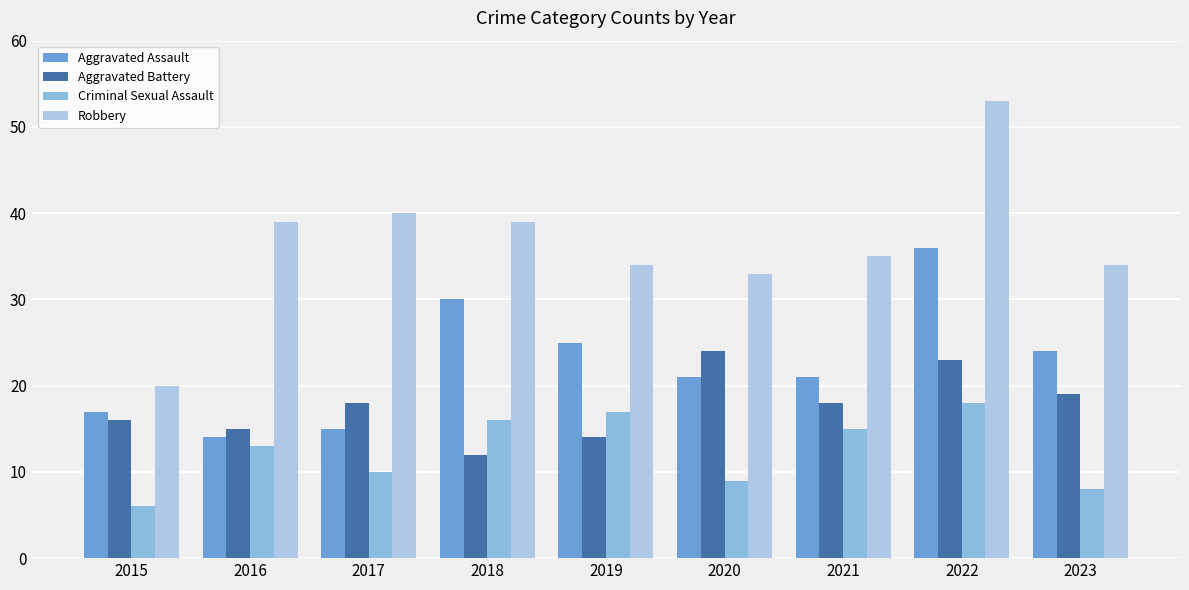

Reading left to right, what are all the values shown in this chart?

Aggravated Assault: 17	14	15	30	25	21	21	36	24
Aggravated Battery: 16	15	18	12	14	24	18	23	19
Criminal Sexual Assault: 6	13	10	16	17	9	15	18	8
Robbery: 20	39	40	39	34	33	35	53	34